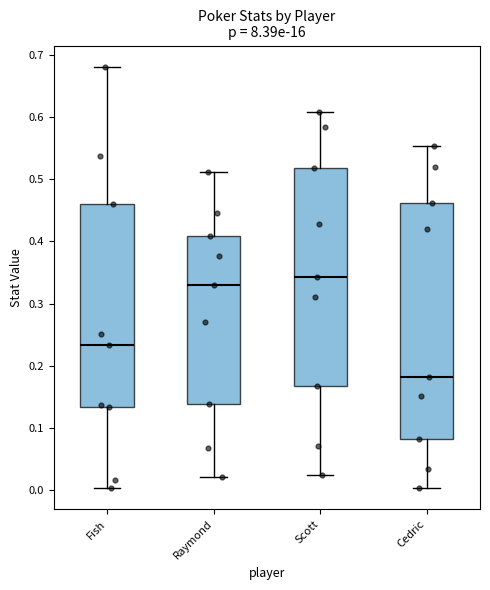

Reading left to right, read every box against the y-axis: the position of its median line, the range the box covers, and the ends of its whiskers. The values are not printed on the chart, so give them approximately, as read against the axis.

Fish: median 0.23, box 0.13 to 0.46, whiskers 0.00 to 0.68
Raymond: median 0.33, box 0.14 to 0.41, whiskers 0.02 to 0.51
Scott: median 0.34, box 0.17 to 0.52, whiskers 0.02 to 0.61
Cedric: median 0.18, box 0.08 to 0.46, whiskers 0.00 to 0.55